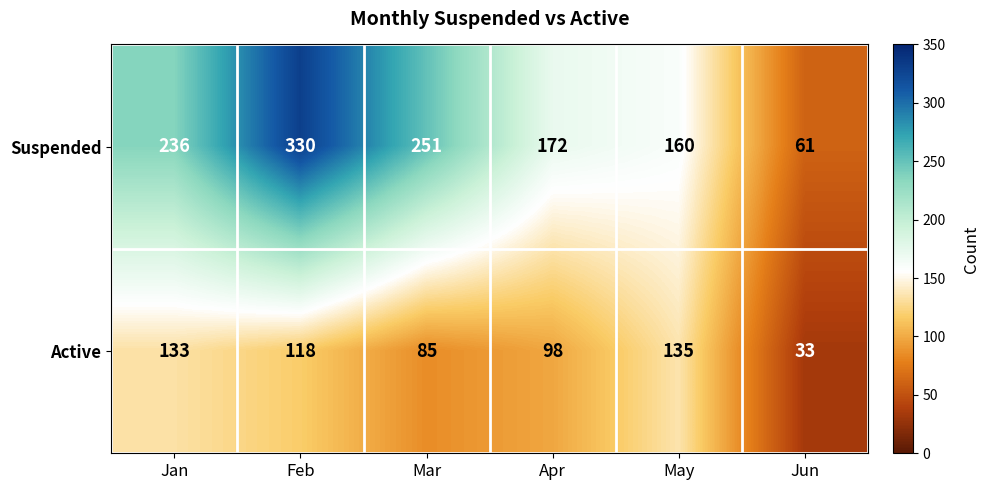

Which series has the largest total across all categories?

Suspended